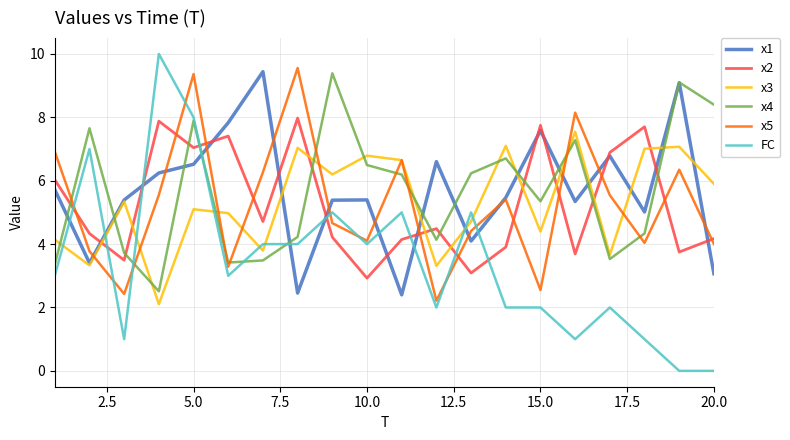

Which series has the largest range (max minus min)?

FC